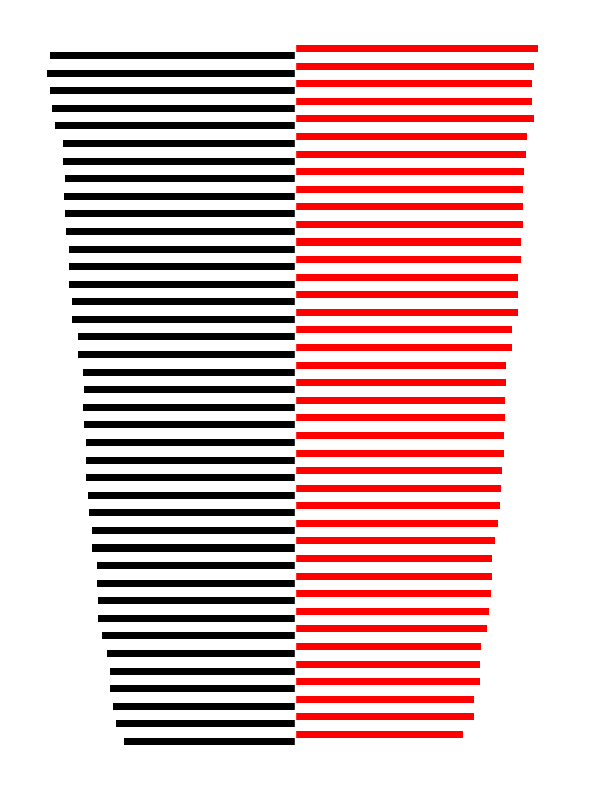

Is it true that Batting Average1 equals -0.2 at 1?

True